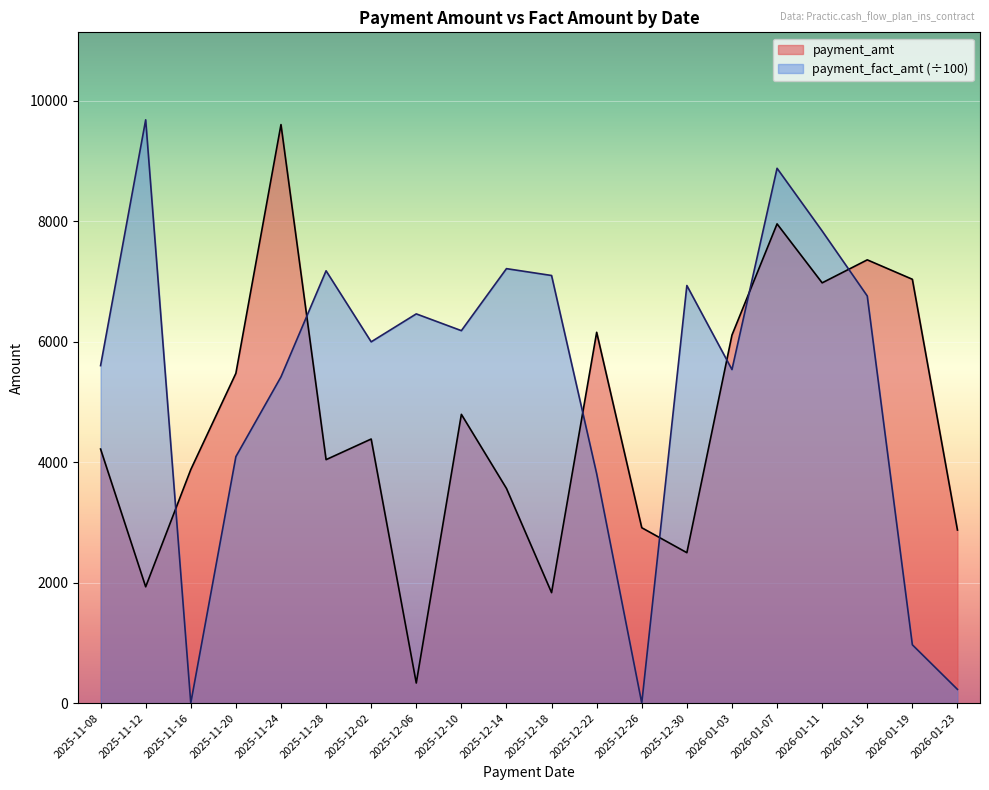

True or false: payment_amt and payment_fact_amt cross at least once.

True